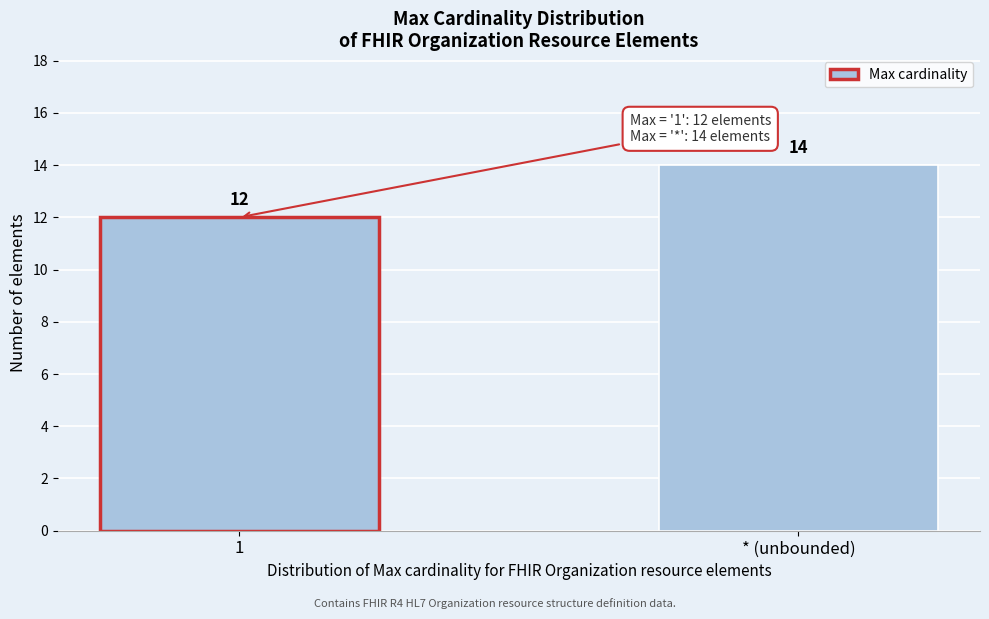

Reading left to right, transcribe all the data shown in this chart.

1=12	* (unbounded)=14